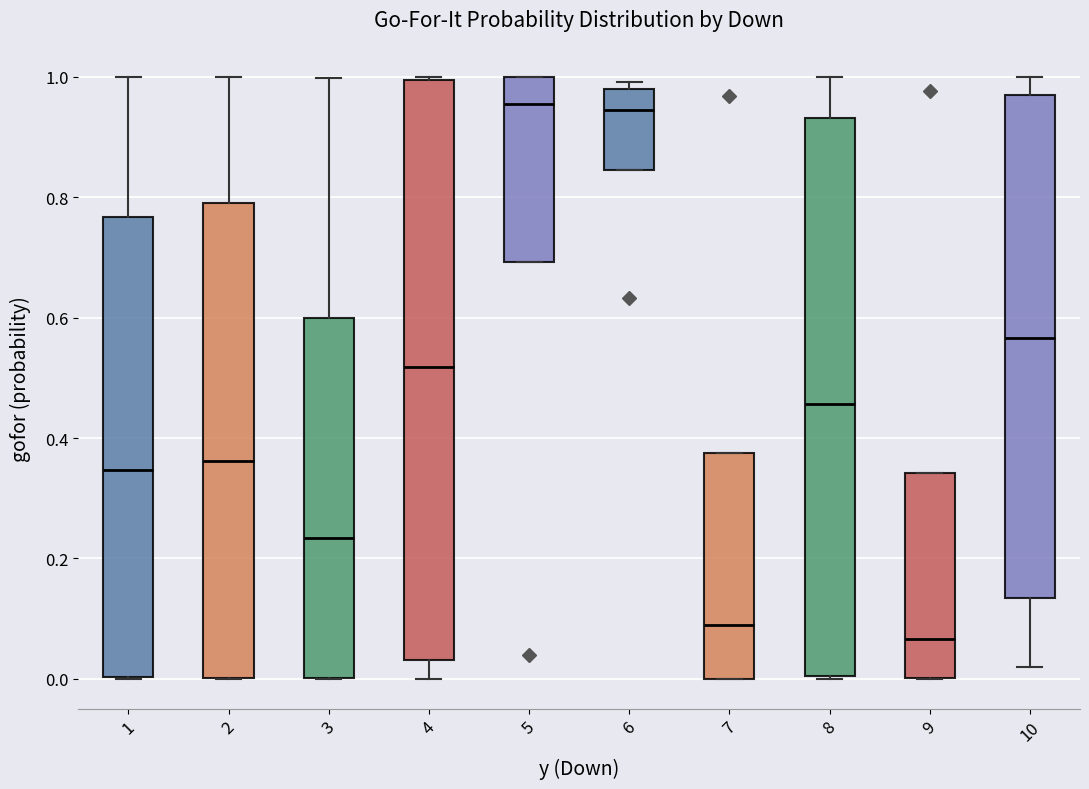

Which box's median line is the lowest?

9